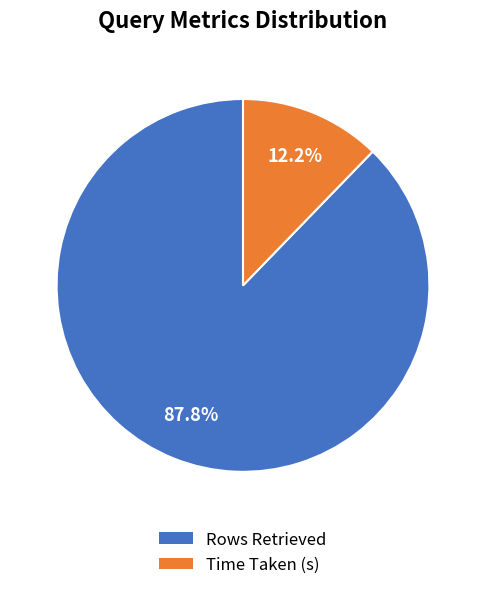

Is it true that Rows Retrieved is 88% of the pie?

True